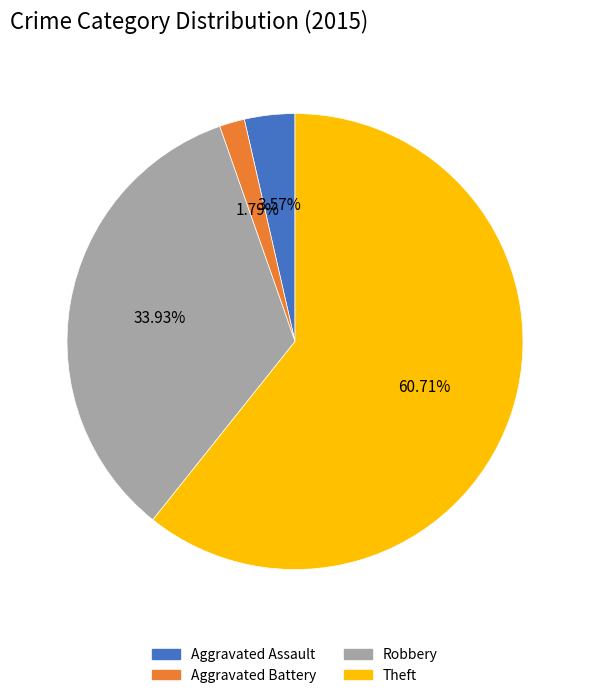

Count the number of slices in the pie.

4